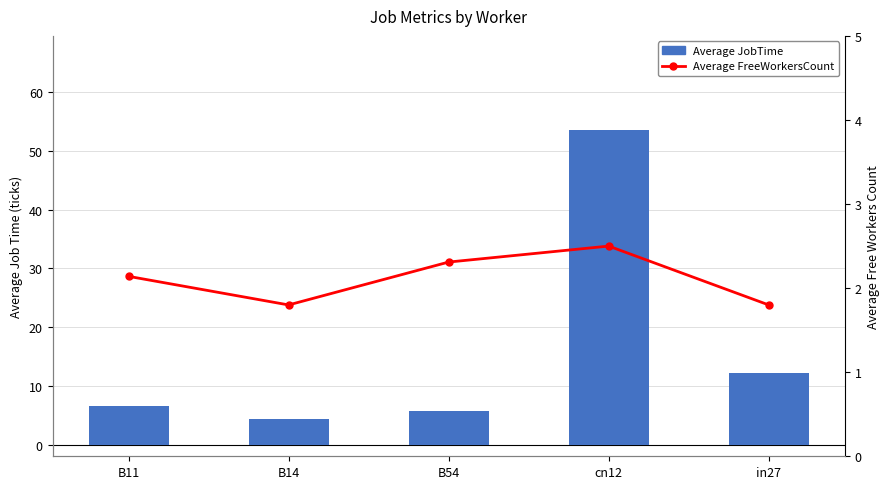

Rank the series by their average value, from lowest to highest.

Average FreeWorkersCount, Average JobTime